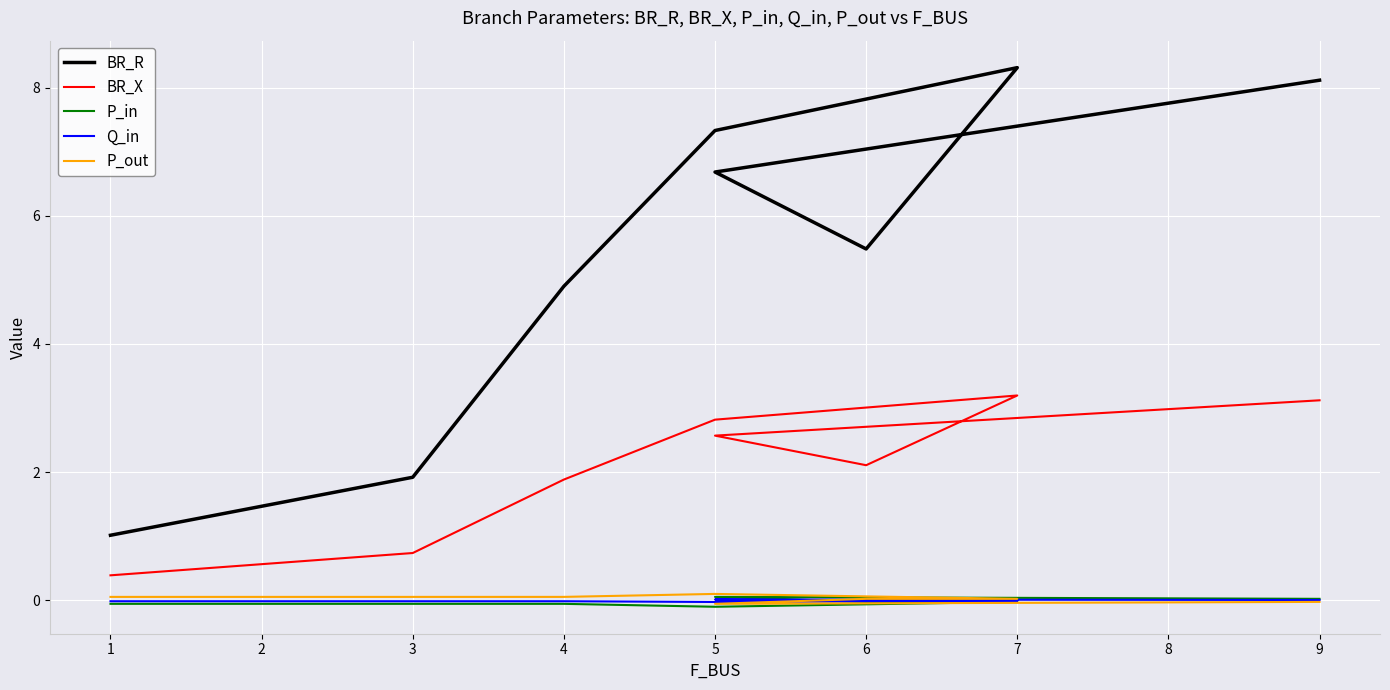

What are all the series names shown in the legend?

BR_R, BR_X, P_in, Q_in, P_out